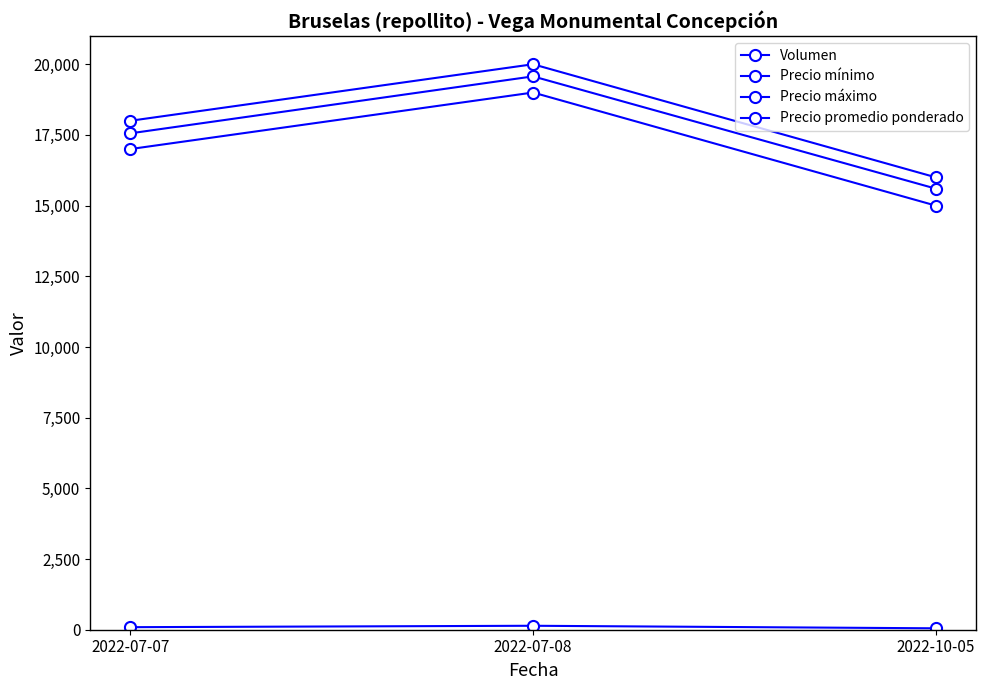

Reading left to right, extract all data points from this chart.

Volumen: 2022-07-07=90	2022-07-08=140	2022-10-05=50
Precio mínimo: 2022-07-07=17000	2022-07-08=19000	2022-10-05=15000
Precio máximo: 2022-07-07=18000	2022-07-08=20000	2022-10-05=16000
Precio promedio ponderado: 2022-07-07=17556	2022-07-08=19571	2022-10-05=15600